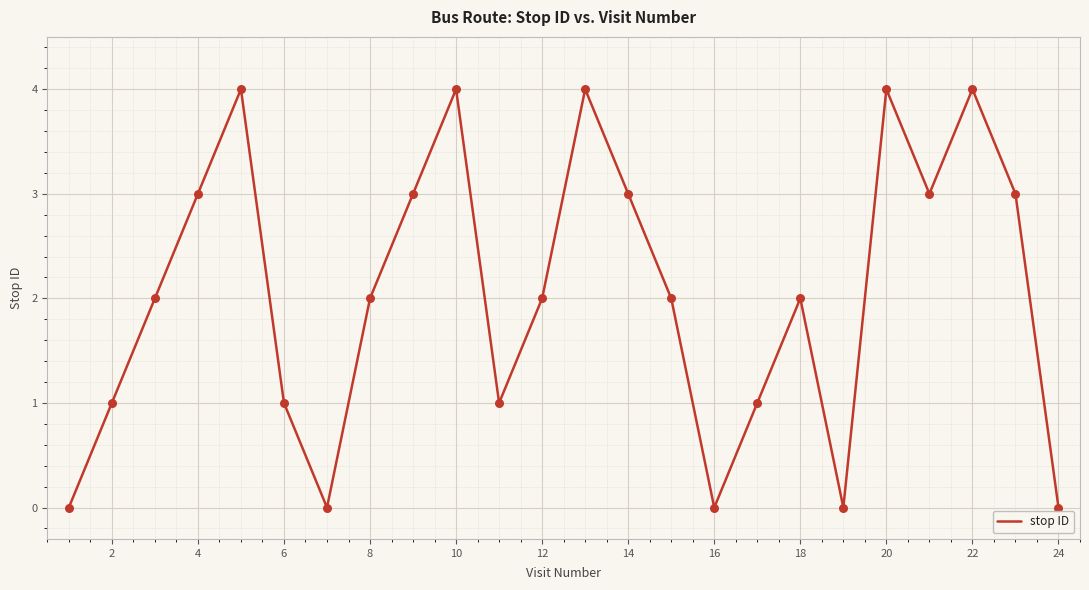

What is the difference between the maximum and minimum values?

4